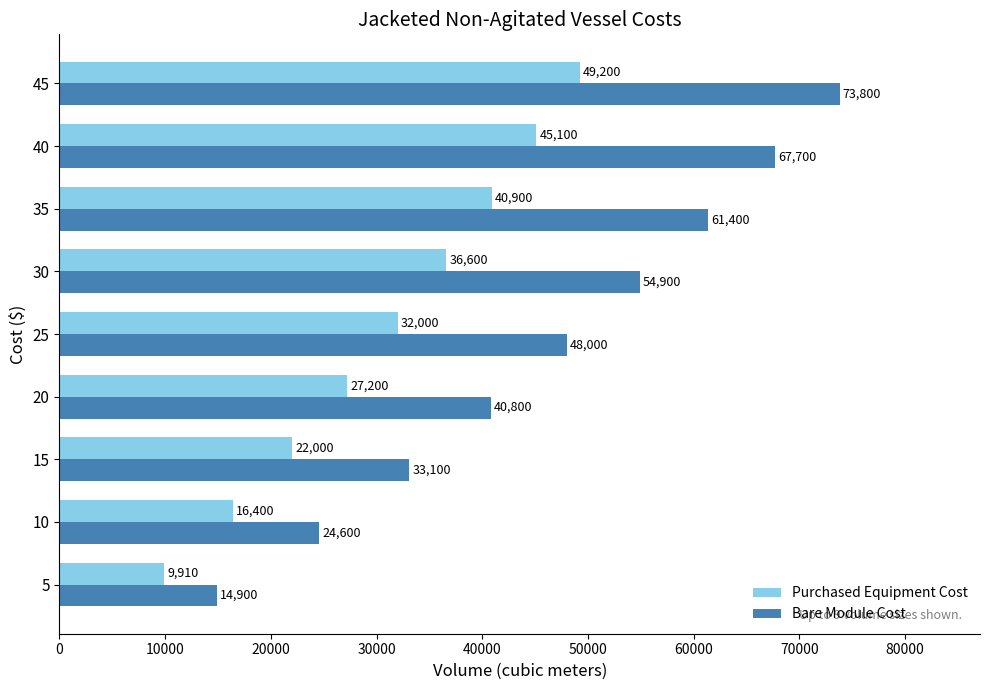

What is the average value of the Bare Module Cost series?

46578